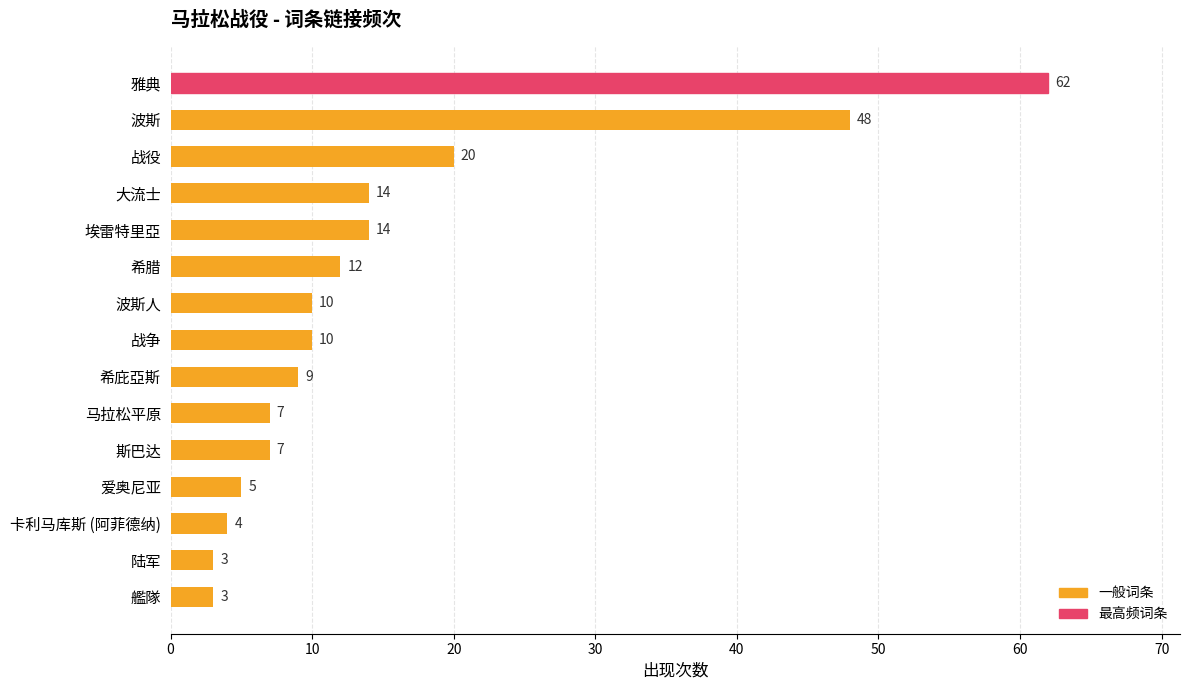

What is the minimum value shown in the chart?

3